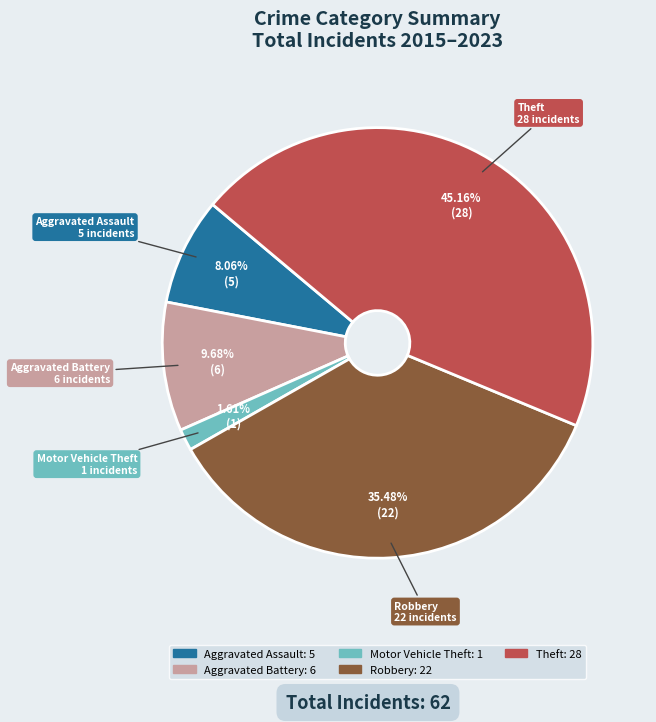

What is the largest slice in the pie chart?

Theft